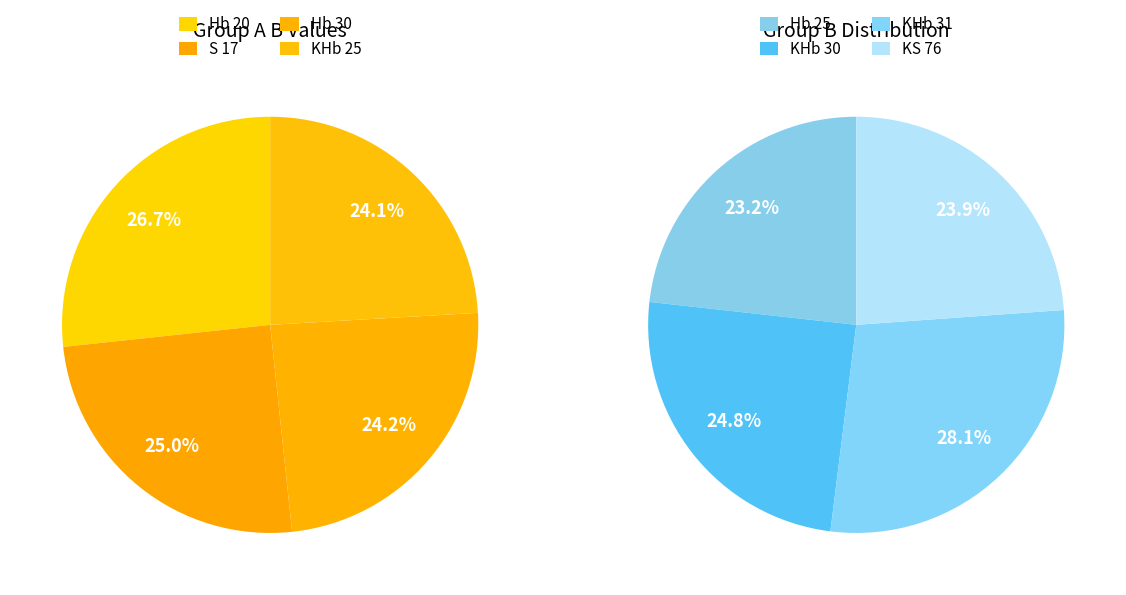

Is S 17 the majority of the pie?

No